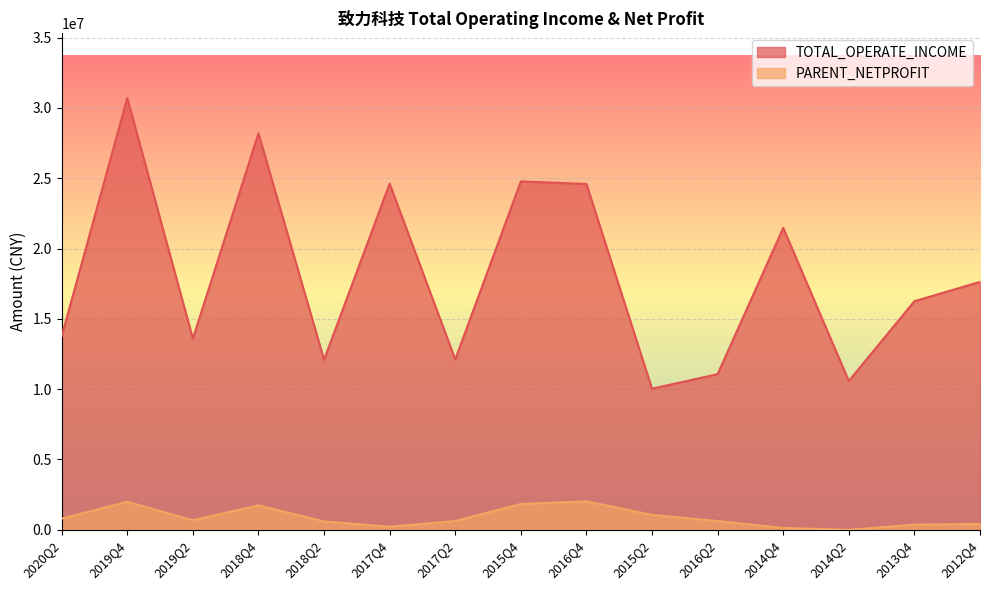

What is the difference between the highest and lowest values at 2018Q2?

11495699.9